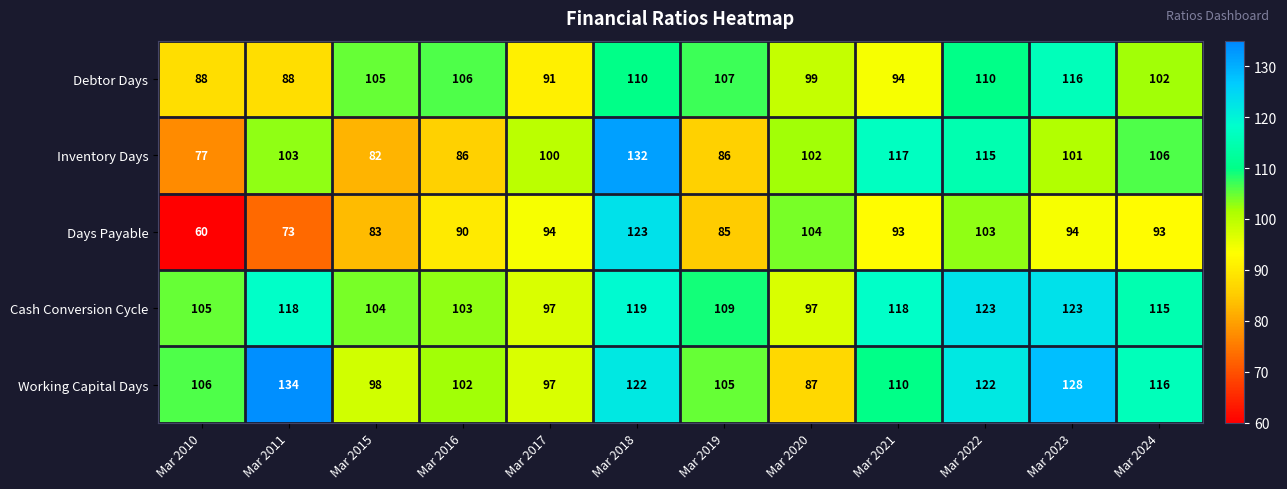

What is the greatest value displayed?

134